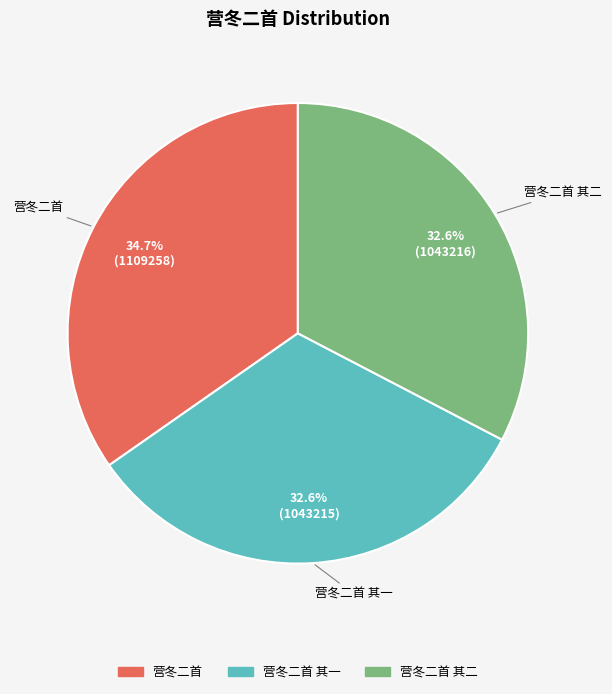

Is there any slice that represents more than half of the pie?

No